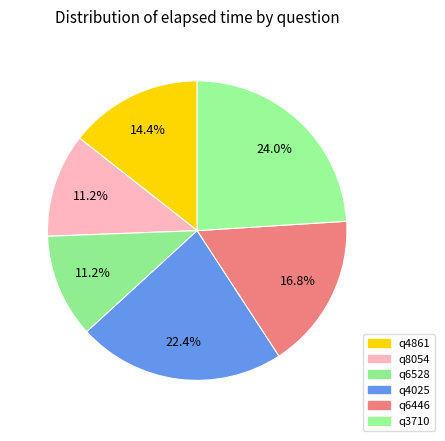

Does q6528 account for over 50% of the chart?

No